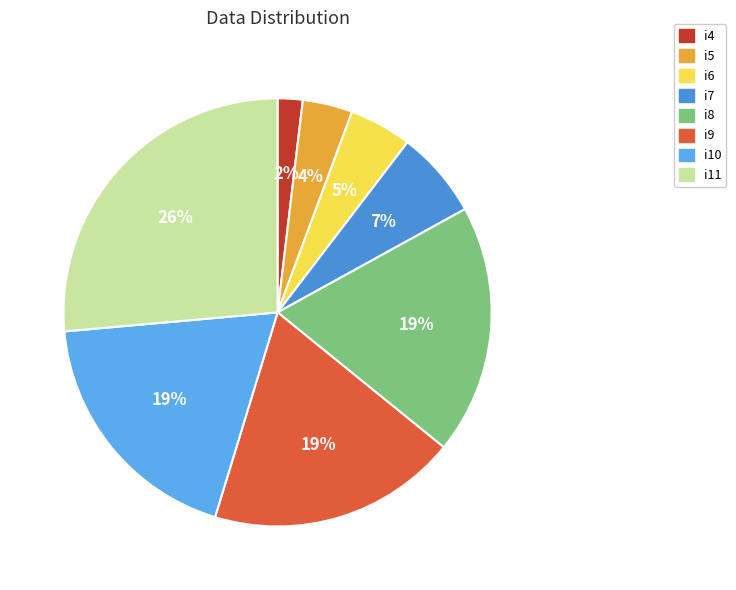

Is it true that i4 is 2% of the pie?

True